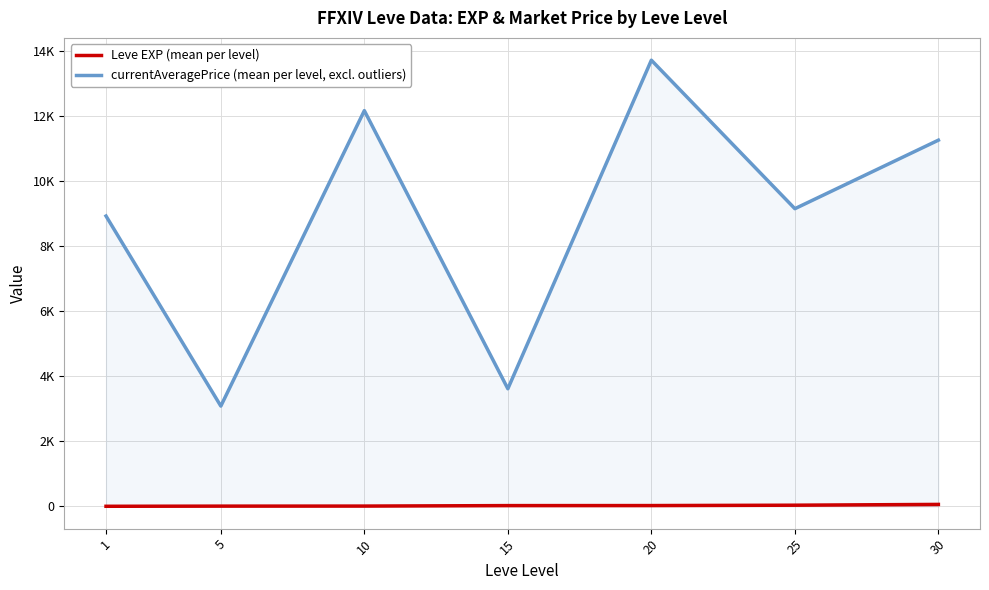

Which series has the widest spread of values?

currentAveragePrice (mean per level, excl. outliers)